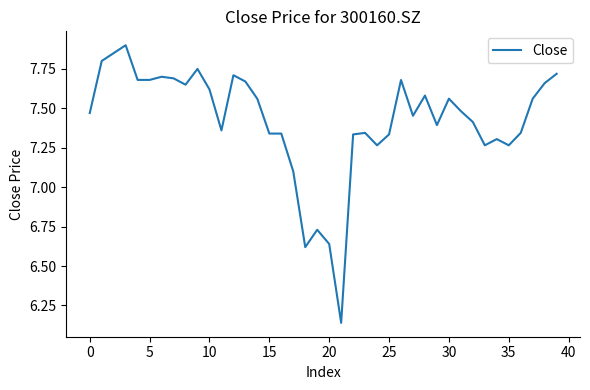

What is the sum of all values?

297.0